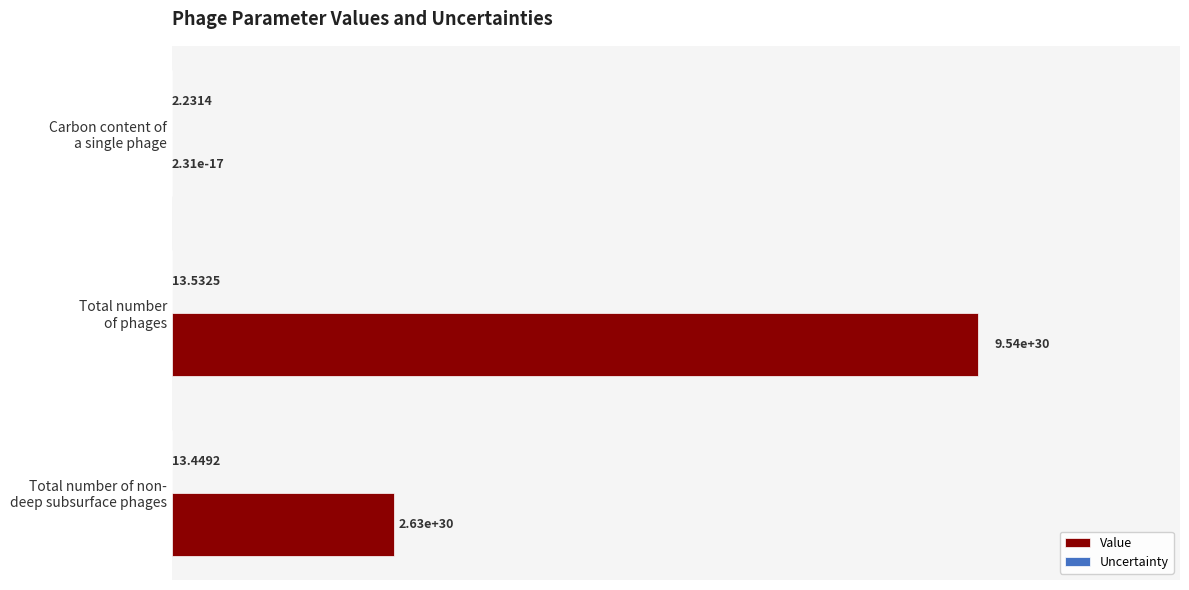

At which category is the sum across all series the highest?

Total number
of phages